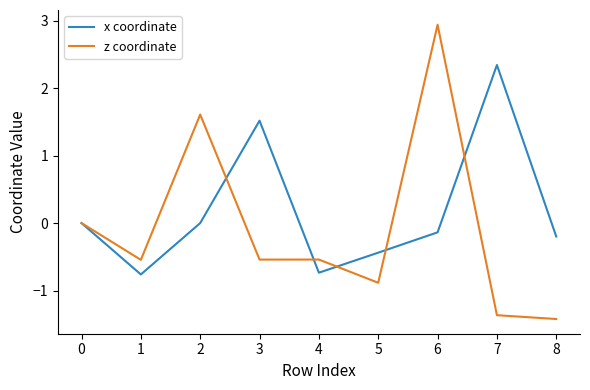

The value of z coordinate at 5 is -1.3. True or false?

False